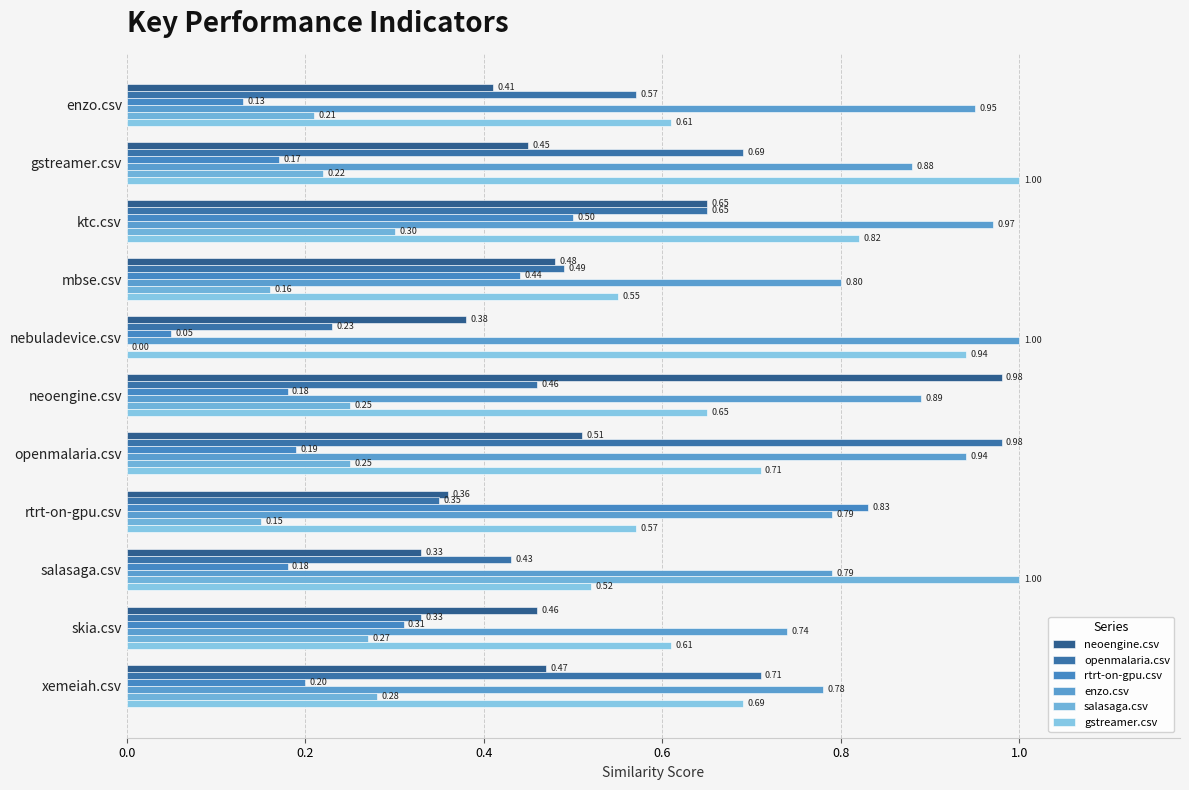

How many series are shown in this chart?

6